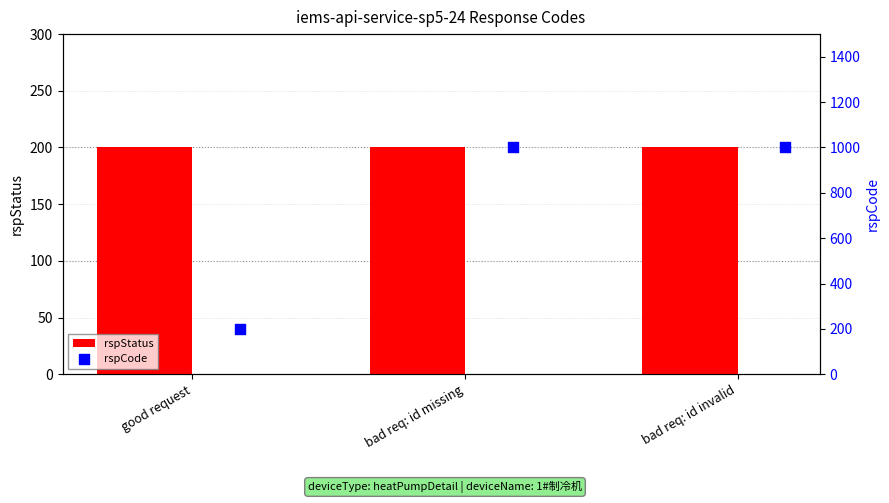

Which series has the largest total across all categories?

rspCode